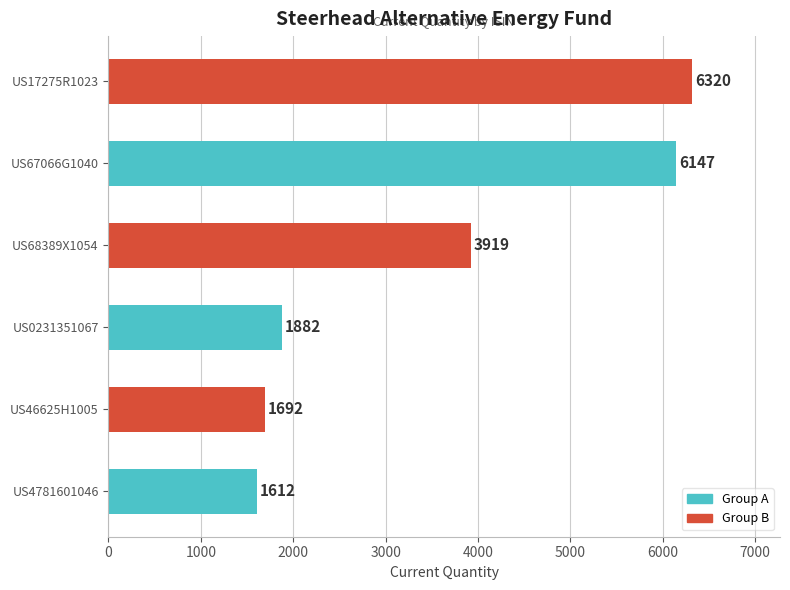

What is the sum of all values?

21572